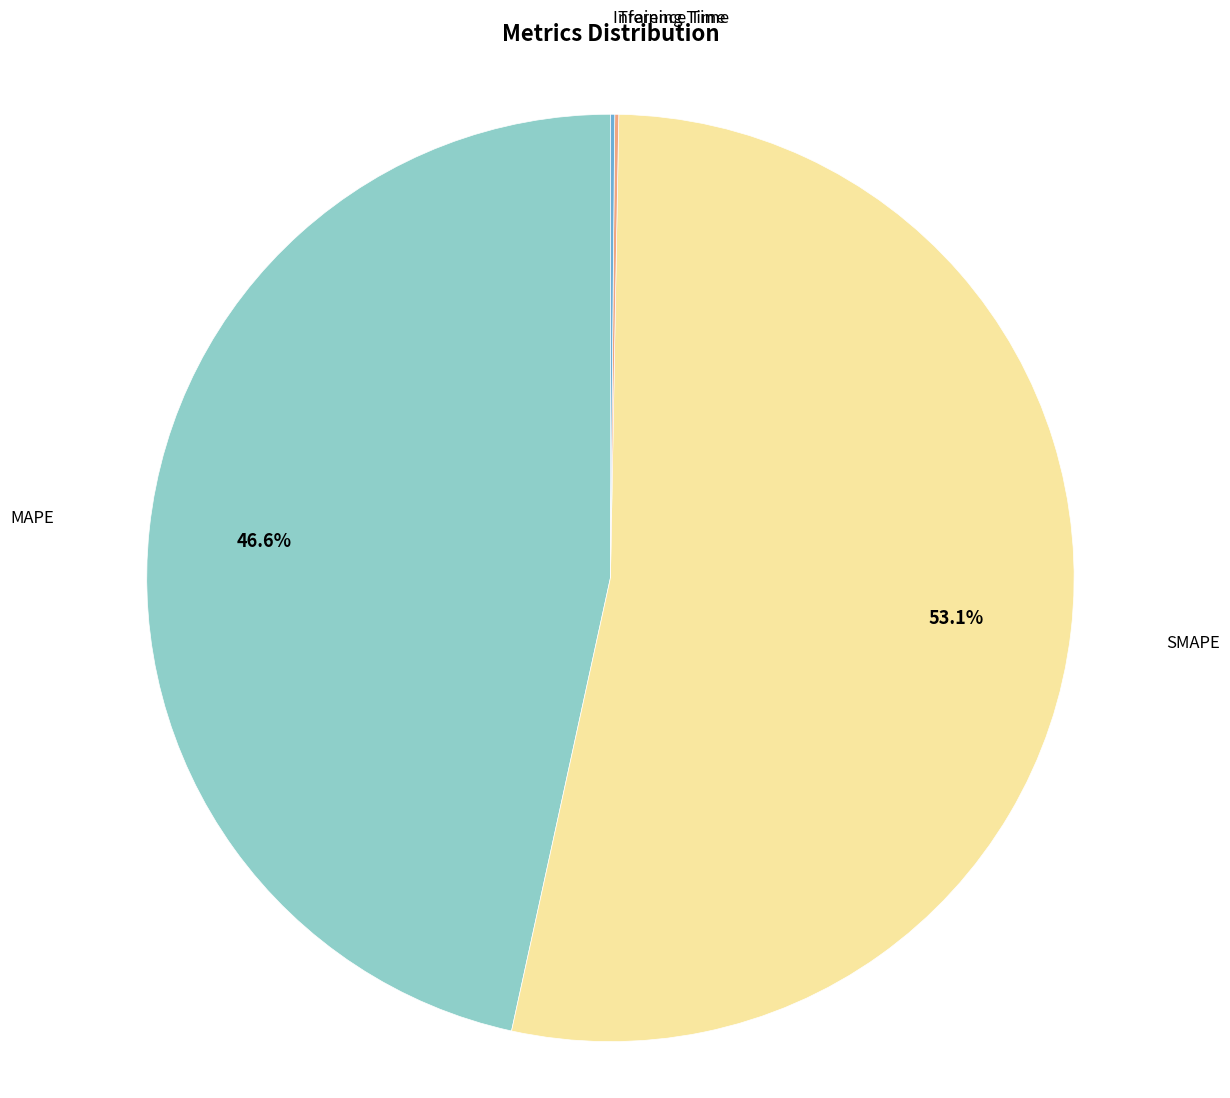

Is there a majority slice in this chart?

Yes